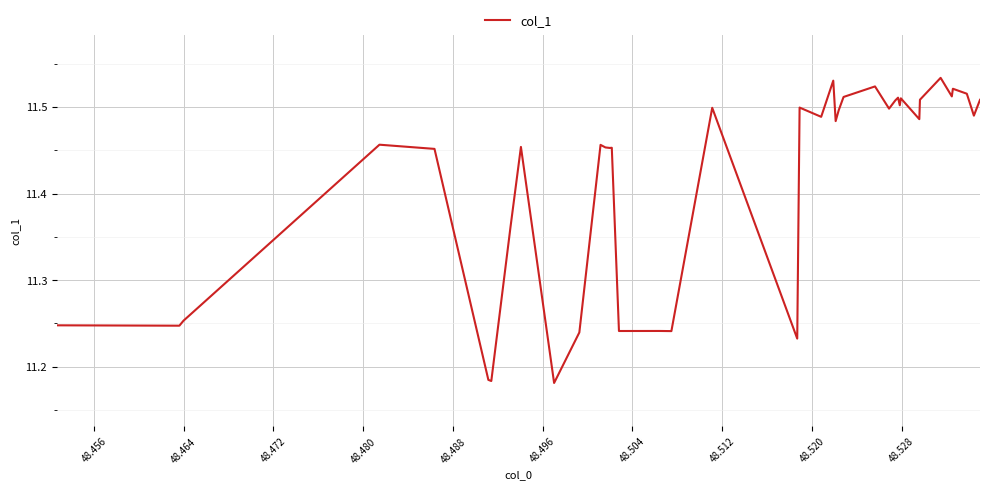

Is this an area chart (filled region under the line)?

No